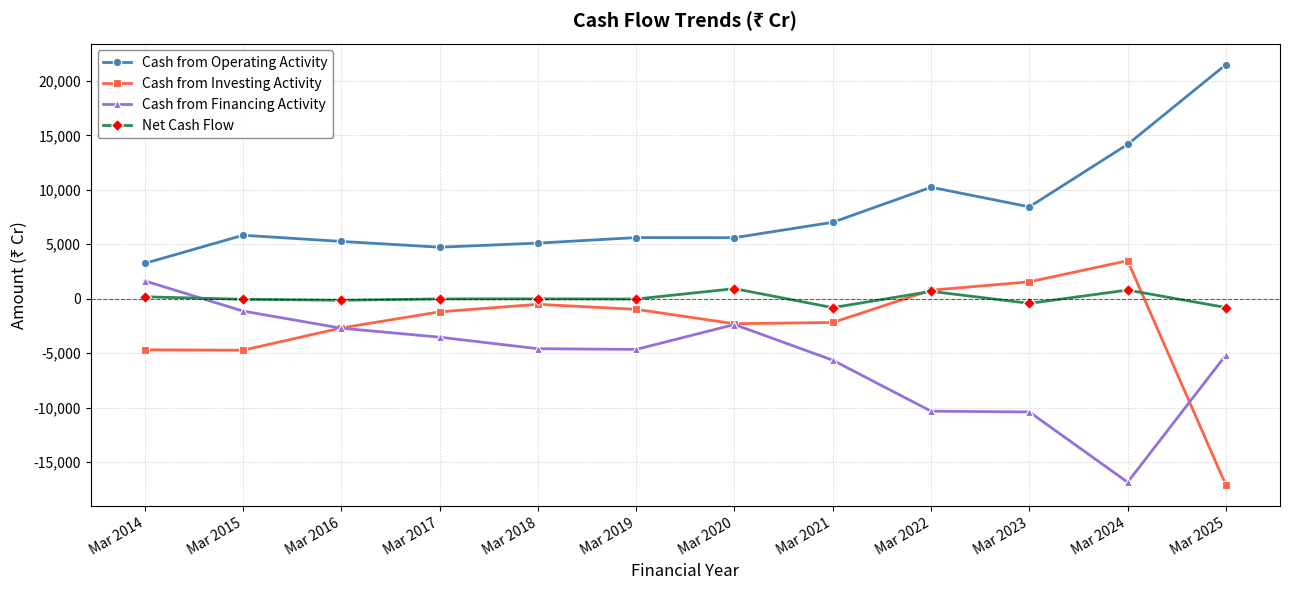

List the series in order of their peak value, highest first.

Cash from Operating Activity, Cash from Investing Activity, Cash from Financing Activity, Net Cash Flow